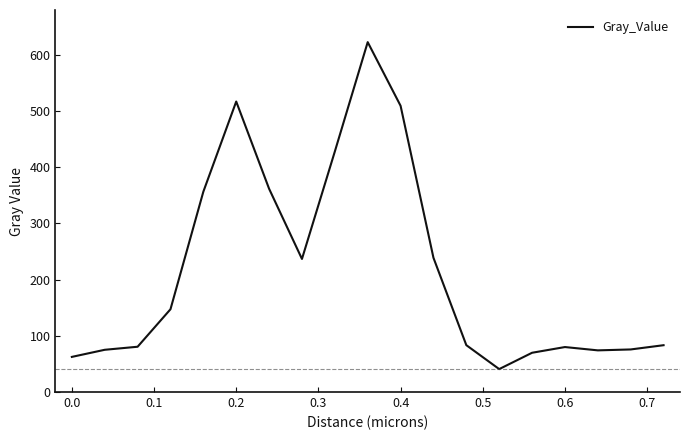

What is the maximum value shown in the chart?

622.8